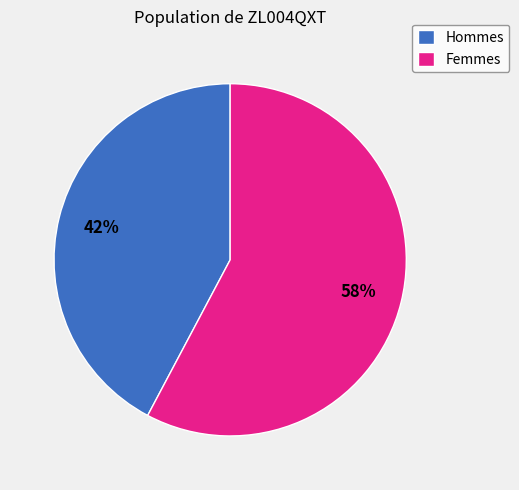

Which slice is the largest?

Femmes